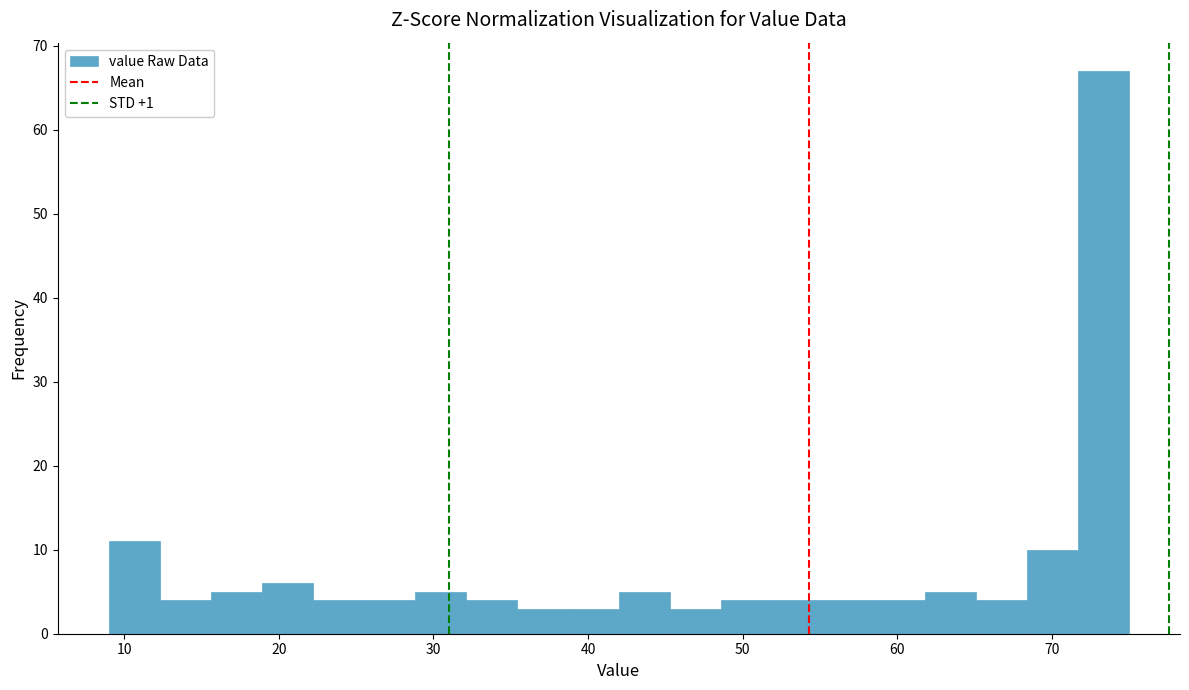

Around what value on the x-axis is the tallest bar? Give the approximate position of its centre, as read against the axis.

73